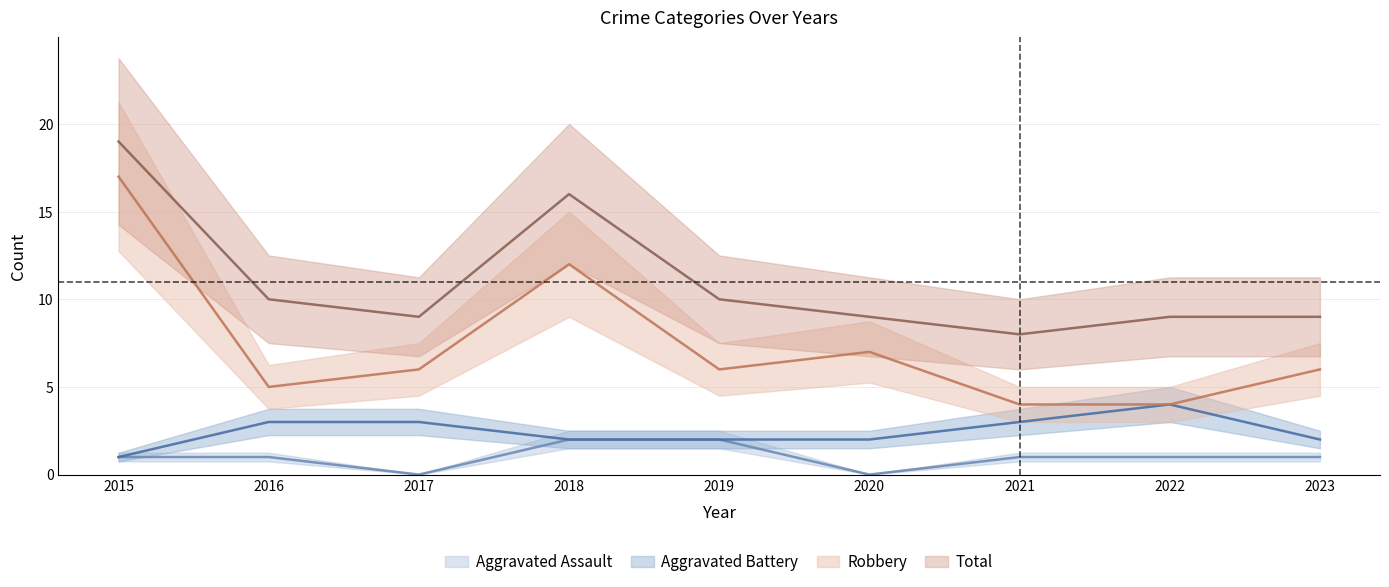

At which category is the sum across all series the highest?

2015